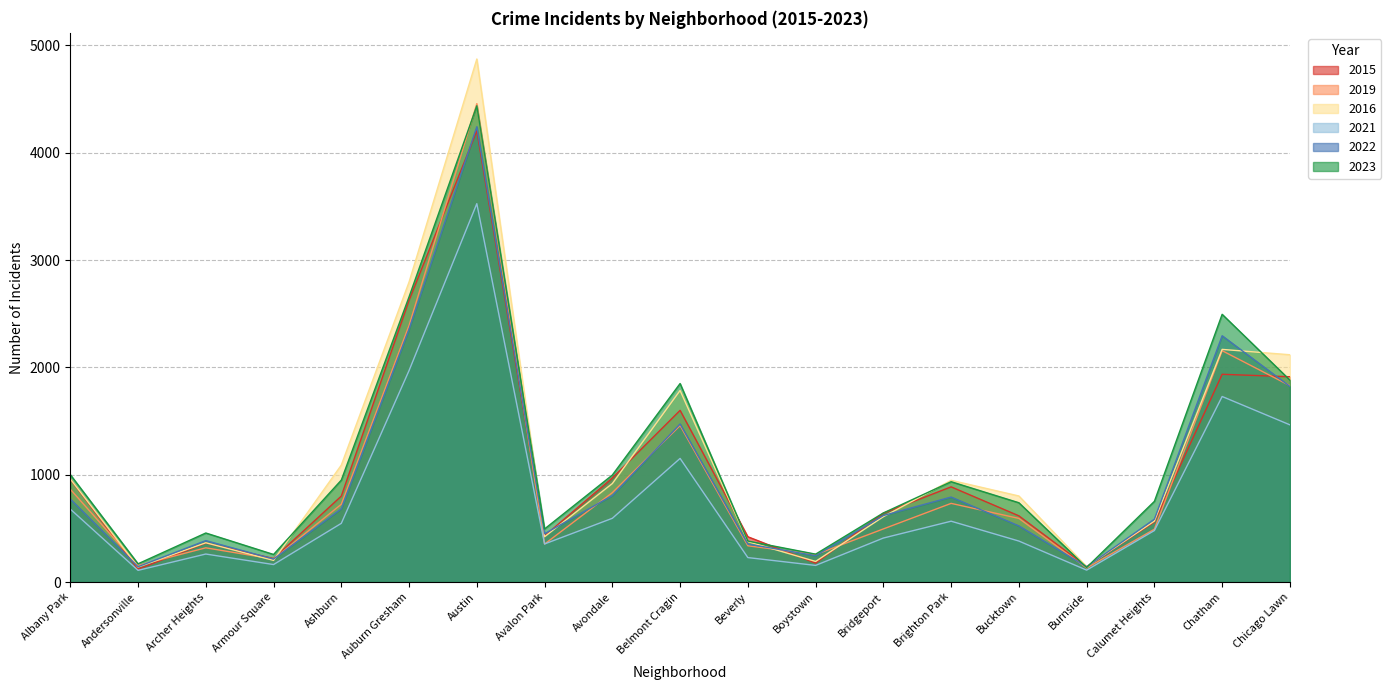

What is the difference between the maximum and minimum values in the 2016 series?

4734